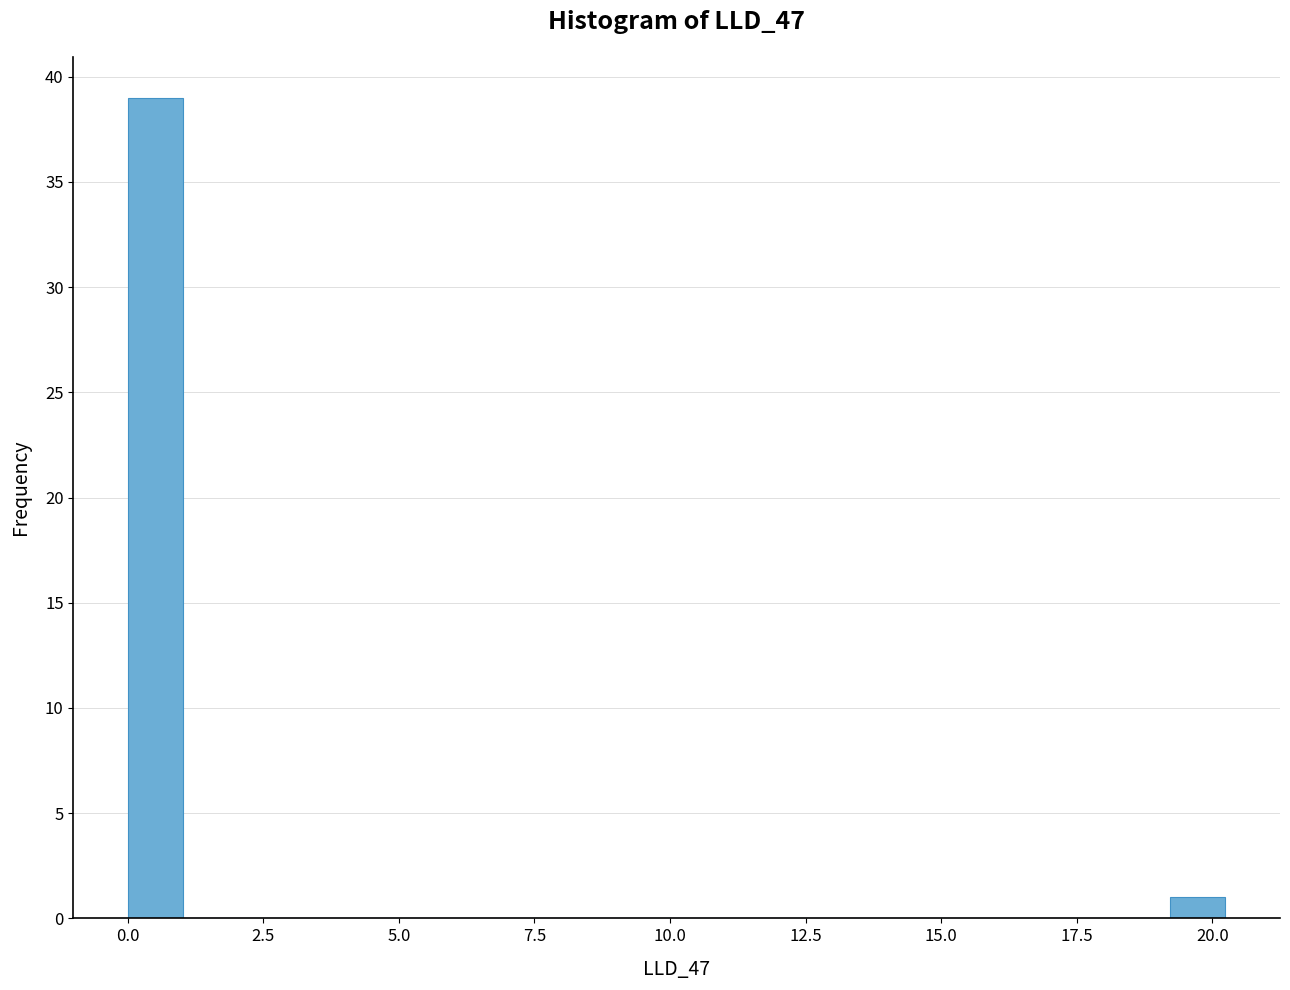

Around what value on the x-axis is the tallest bar? Give the approximate position of its centre, as read against the axis.

0.5